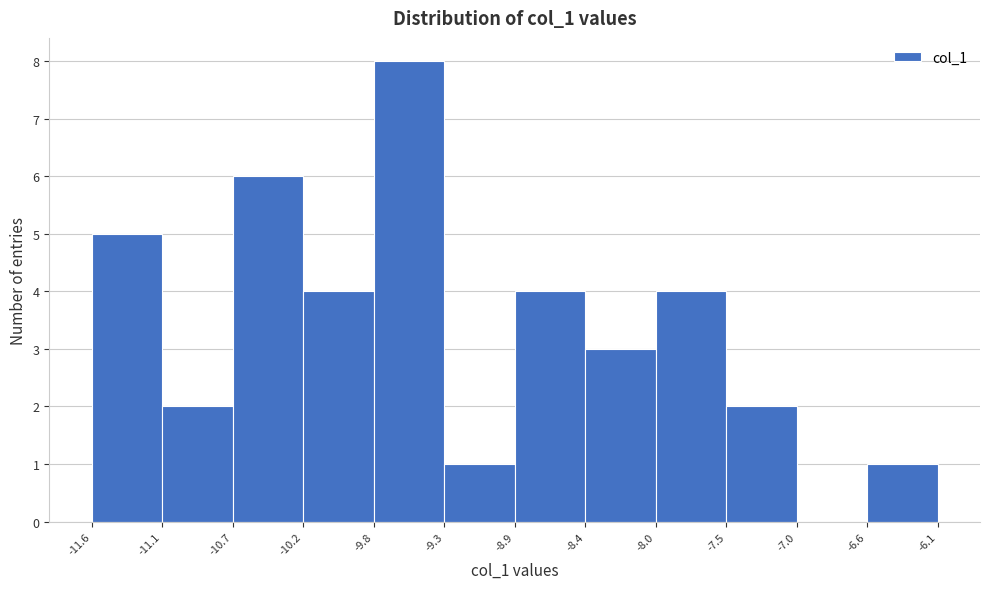

Reading left to right, list every bar in this chart as the range it spans on the x-axis followed by its height. The values are not printed on the chart, so give them approximately, as read against the axis.

-11.6 to -11.1: 5
-11.1 to -10.7: 2
-10.7 to -10.2: 6
-10.2 to -9.8: 4
-9.8 to -9.3: 8
-9.3 to -8.9: 1
-8.9 to -8.4: 4
-8.4 to -8.0: 3
-8.0 to -7.5: 4
-7.5 to -7.0: 2
-7.0 to -6.6: 0
-6.6 to -6.1: 1